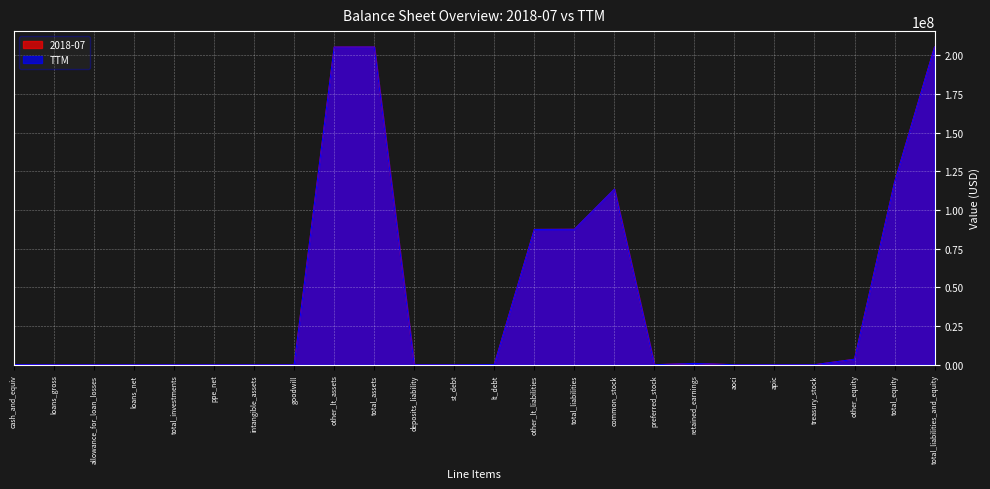

Which label corresponds to the smallest value in the chart?

loans_gross